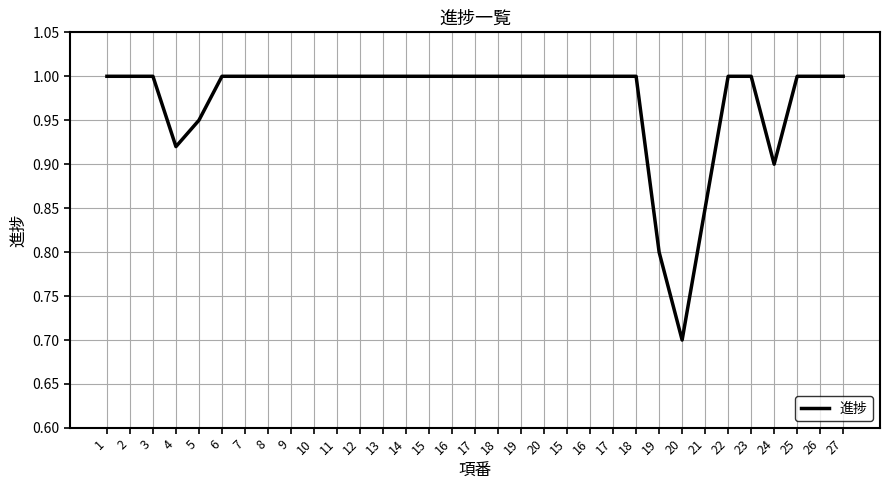

Is this an area chart (filled region under the line)?

No